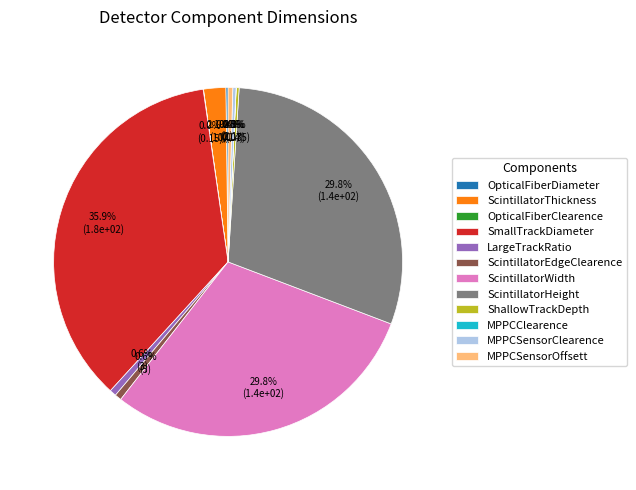

Is the sum of MPPCSensorOffsett and SmallTrackDiameter greater than half?

No